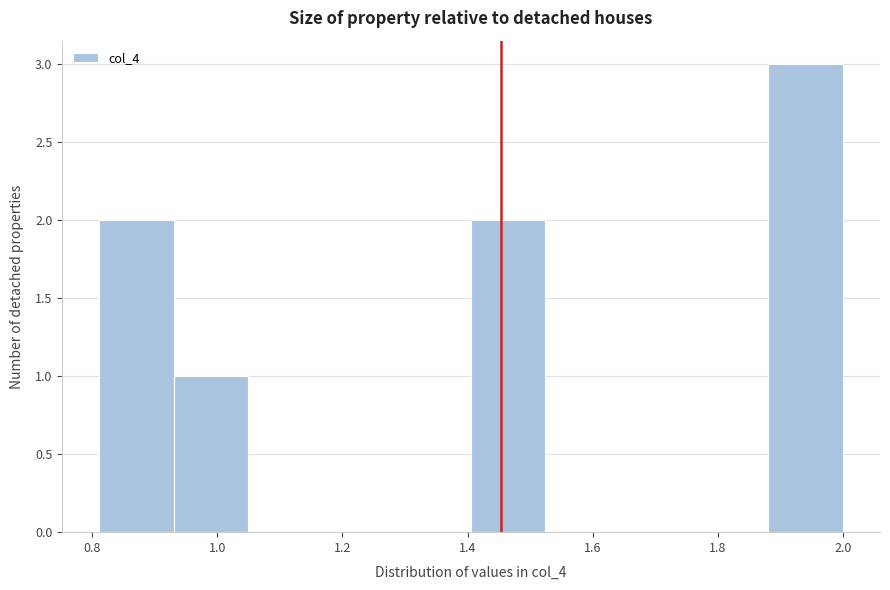

Reading left to right, transcribe this chart: for each bar, give the range it covers on the x-axis and its height. Neither the bar edges nor the heights are printed on the chart, so give them approximately, as read against the axes.

0.82 to 0.94: 2
0.94 to 1.04: 1
1.04 to 1.16: 0
1.16 to 1.28: 0
1.28 to 1.40: 0
1.40 to 1.52: 2
1.52 to 1.64: 0
1.64 to 1.76: 0
1.76 to 1.88: 0
1.88 to 2.00: 3